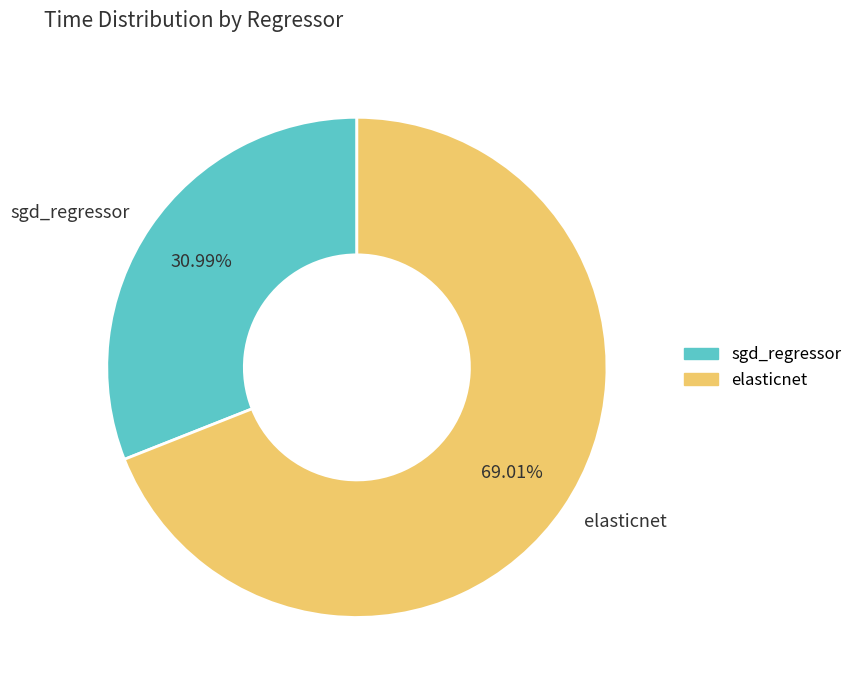

To the nearest percent, what is the average slice percentage?

50%